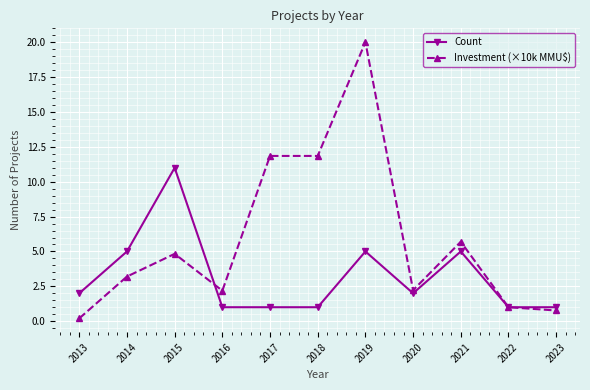

Reading left to right, transcribe all the data shown in this chart.

Count: 2.0	5.0	11.0	1.0	1.0	1.0	5.0	2.0	5.0	1.0	1.0
Investment (×10k MMU$): 0.2	3.2	4.8	2.2	11.9	11.9	20.0	2.2	5.7	1.0	0.8